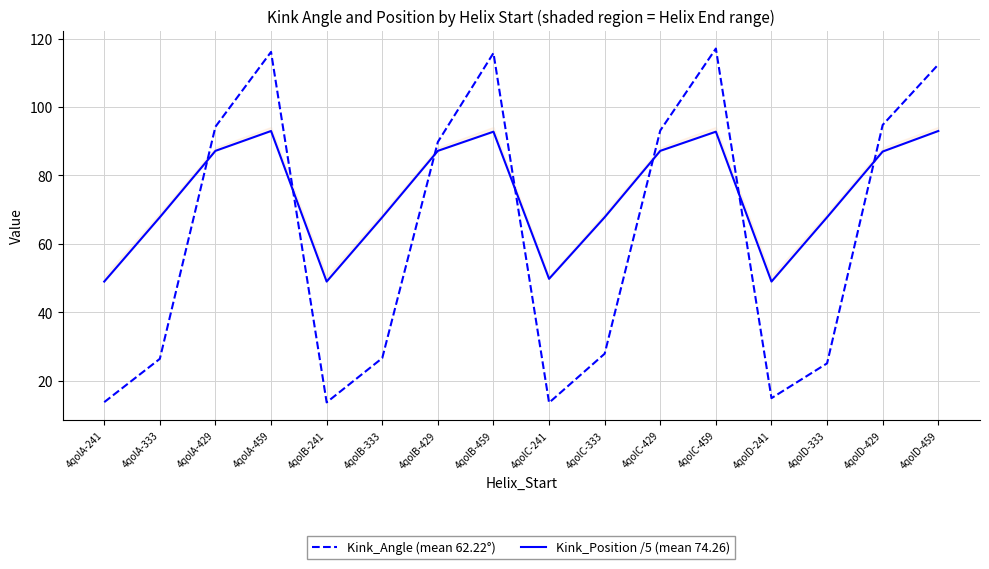

Which series ends up on top after the final intersection of Kink_Position /5 (mean 74.26) and Kink_Angle (mean 62.22°)?

Kink_Angle (mean 62.22°)